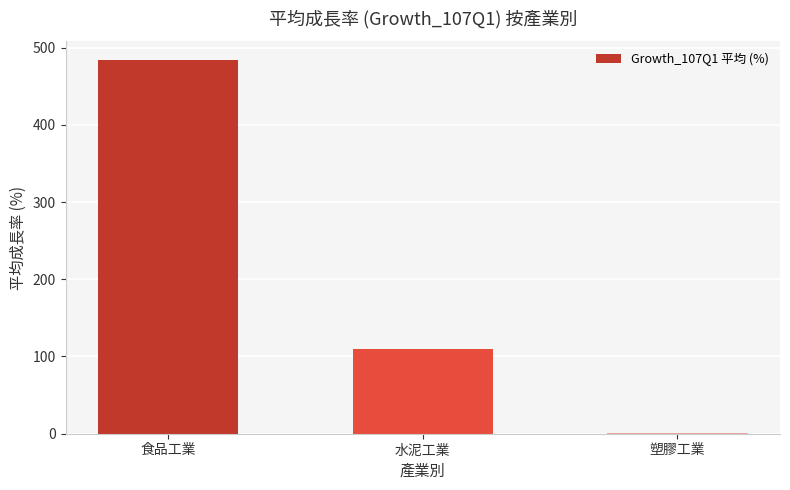

What is the label of the 3rd bar from the right?

食品工業